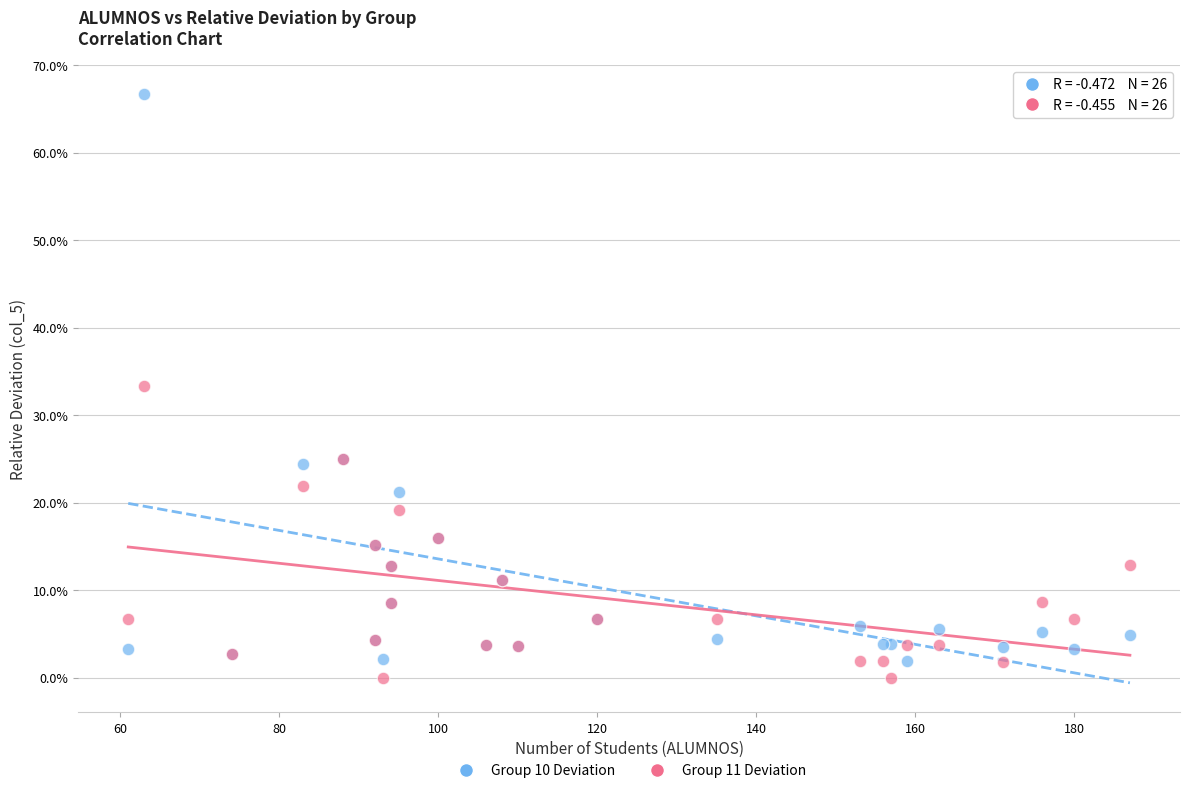

What are all the series names shown in the legend?

Group 10 Deviation, Group 11 Deviation